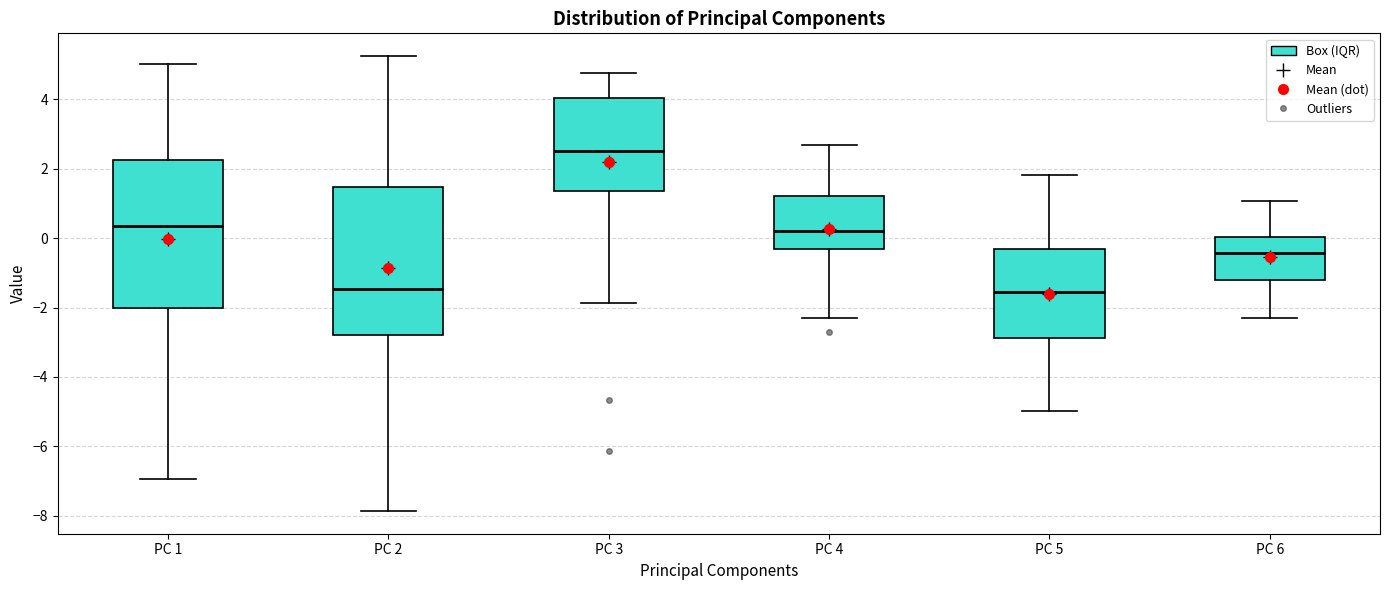

Where is the lower edge of the box for PC 3 on the y-axis? The values are not printed on the chart, so give them approximately, as read against the axis.

1.4